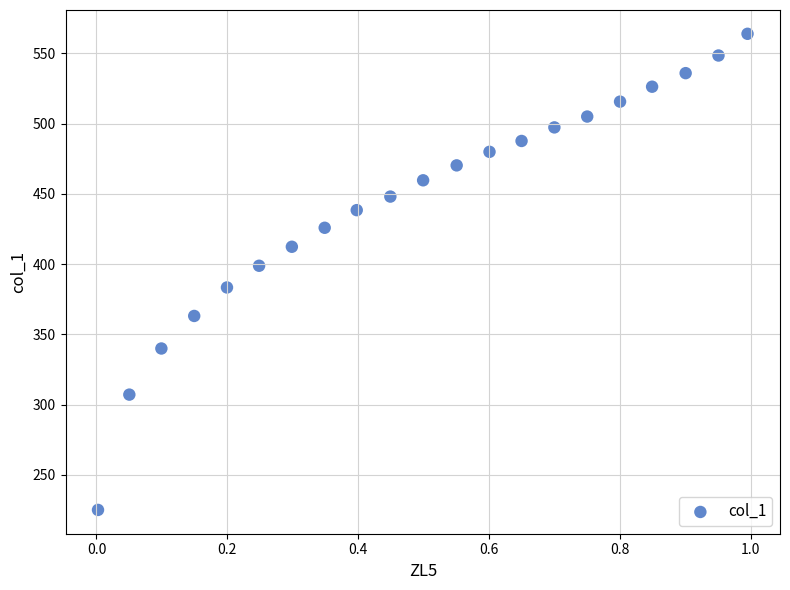

What Y value in the scatter plot is closest to 394?

398.8